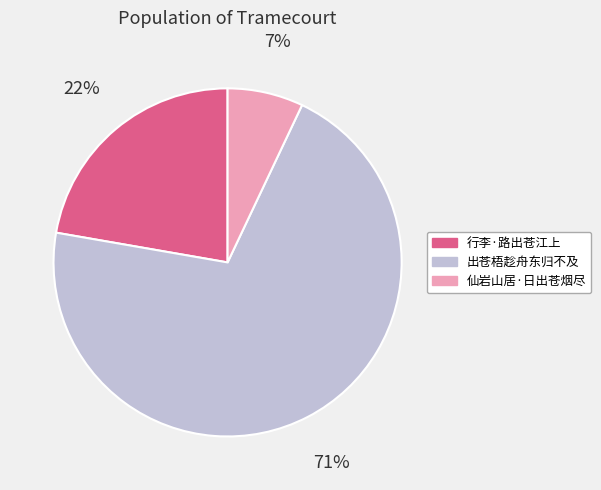

Rank the categories by value from highest to lowest.

出苍梧趁舟东归不及, 行李·路出苍江上, 仙岩山居·日出苍烟尽